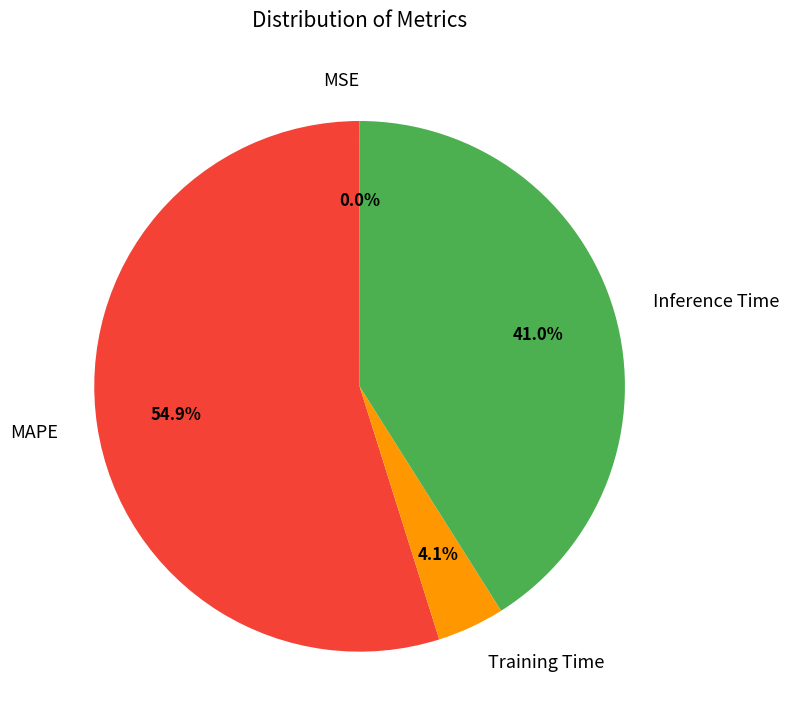

Does any single category account for the majority?

Yes